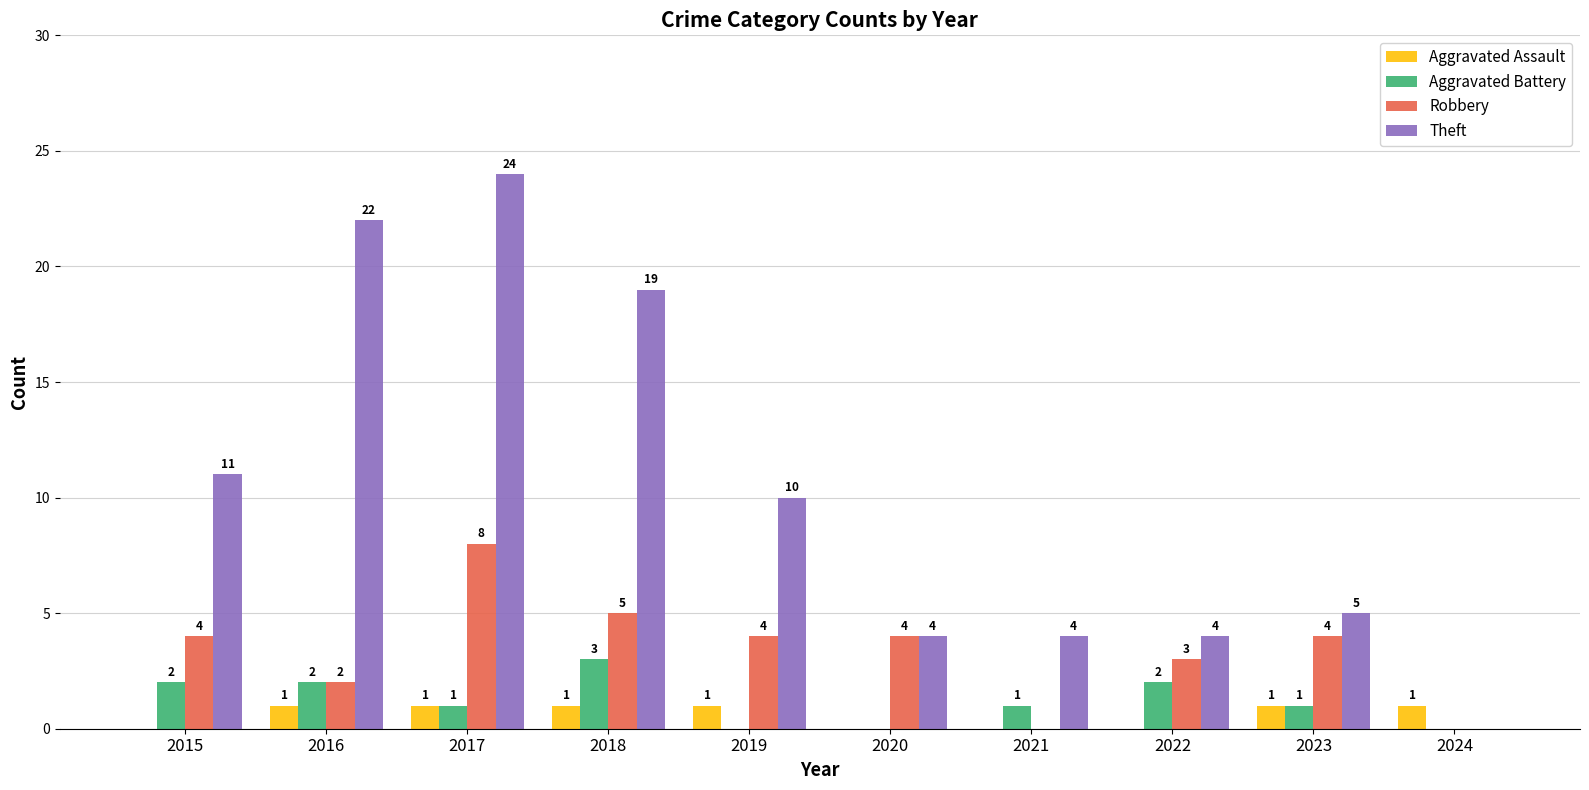

Reading right to left, transcribe all the data shown in this chart.

Aggravated Assault: 2024=1	2023=1	2022=0	2021=0	2020=0	2019=1	2018=1	2017=1	2016=1	2015=0
Aggravated Battery: 2024=0	2023=1	2022=2	2021=1	2020=0	2019=0	2018=3	2017=1	2016=2	2015=2
Robbery: 2024=0	2023=4	2022=3	2021=0	2020=4	2019=4	2018=5	2017=8	2016=2	2015=4
Theft: 2024=0	2023=5	2022=4	2021=4	2020=4	2019=10	2018=19	2017=24	2016=22	2015=11